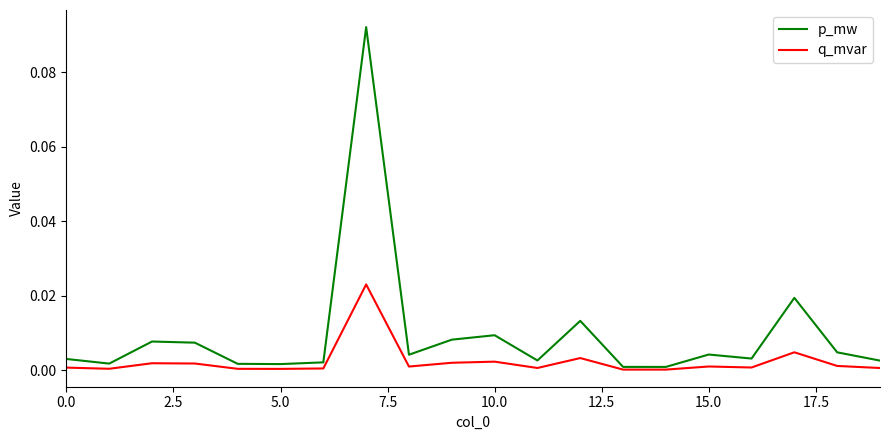

In q_mvar, how many points are lower than both neighbors (excluding endpoints)?

6